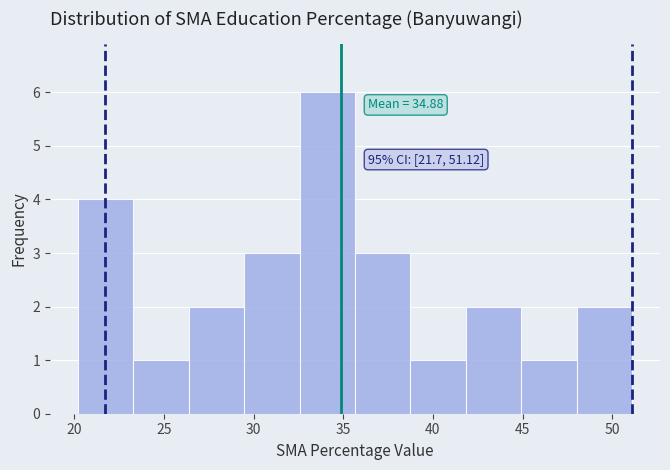

Over which range of the x-axis is the bar tallest?

32.5 to 35.5